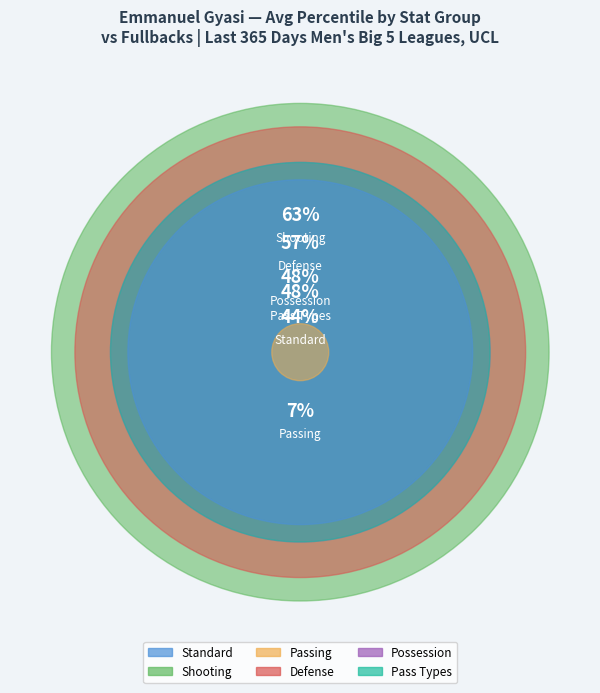

Is there a majority slice in this chart?

No